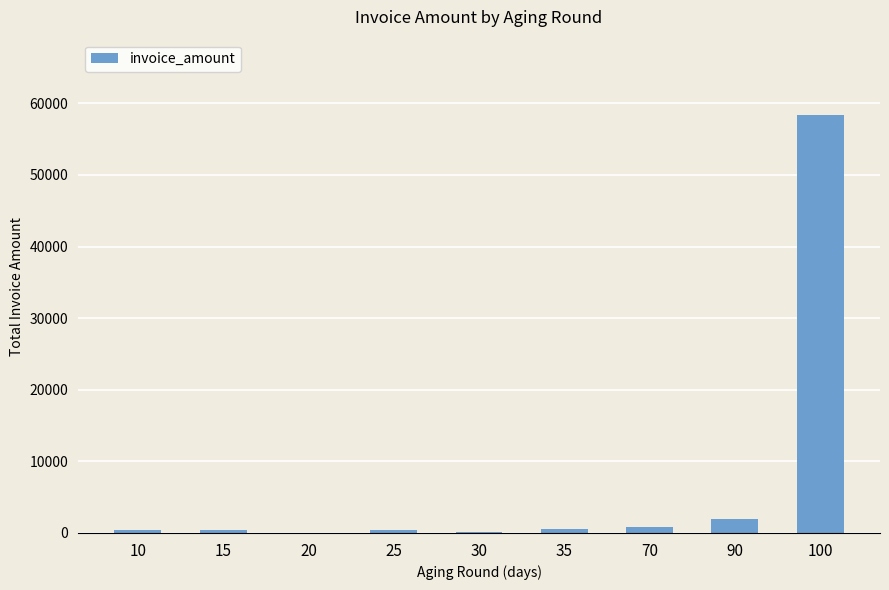

The chart shows a value of 99523.7 at 100. True or false?

False